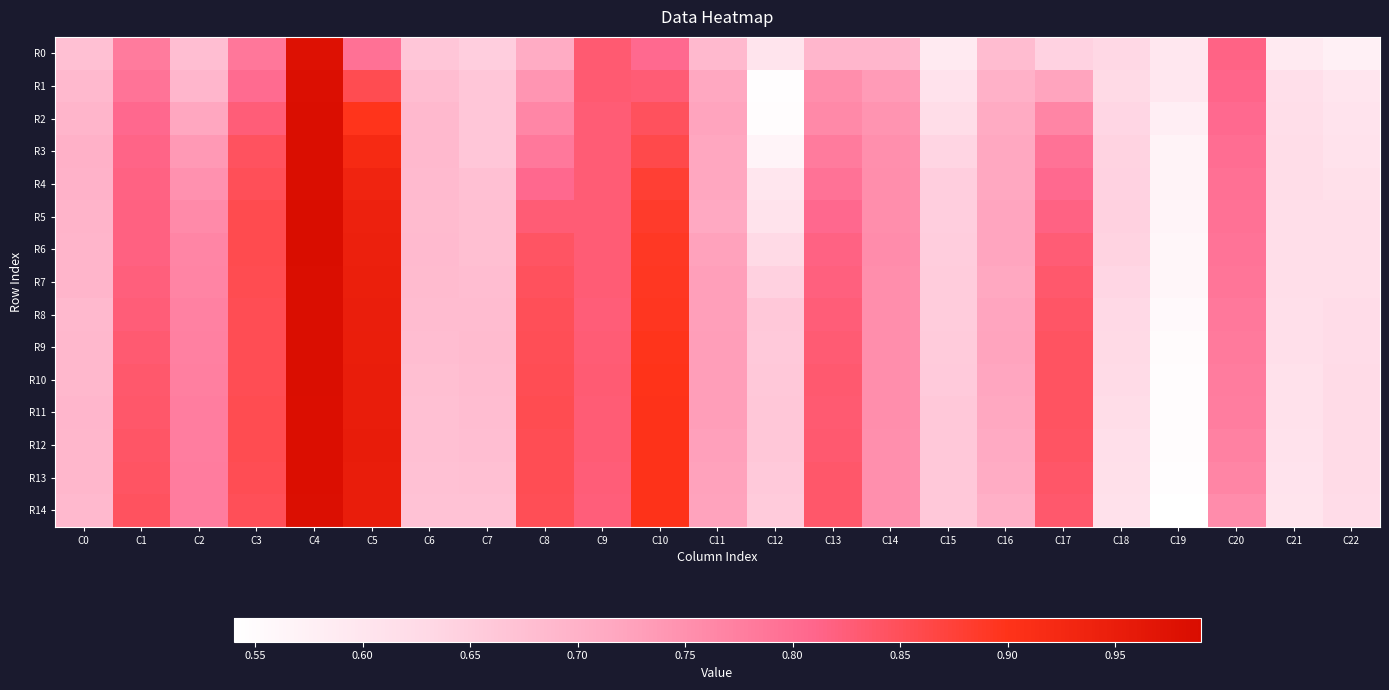

At C20, list the series in order from smallest to largest.

R14, R13, R12, R11, R10, R9, R8, R7, R6, R5, R4, R3, R2, R1, R0